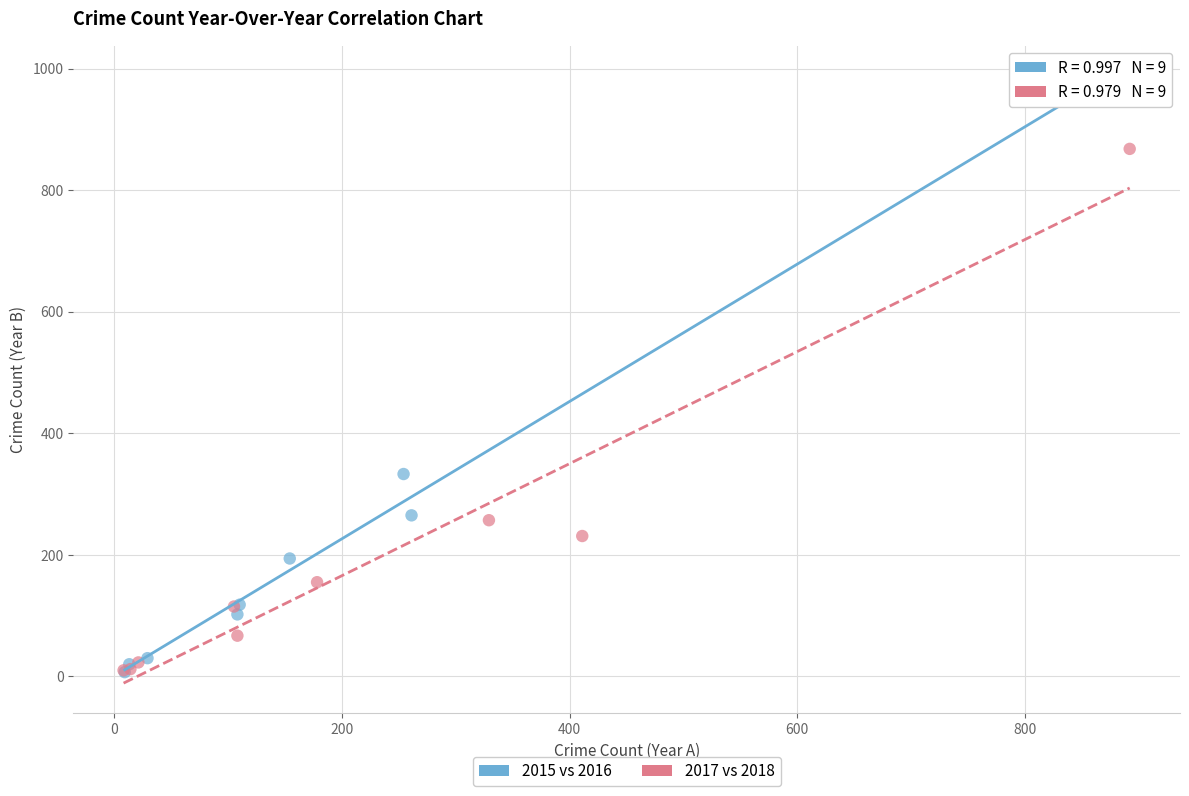

Which series contains the highest Y value?

2015 vs 2016